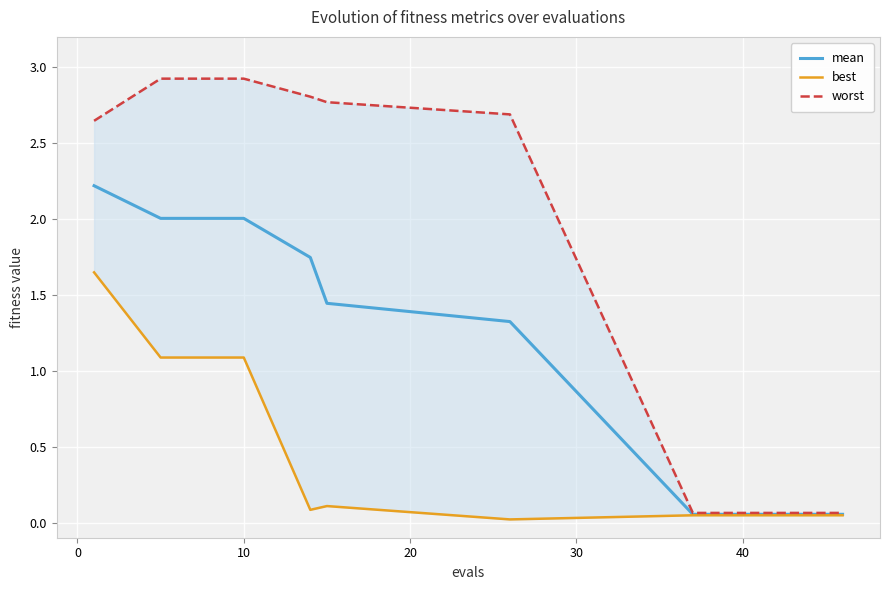

Is it true that mean equals 2.0 at 10?

True